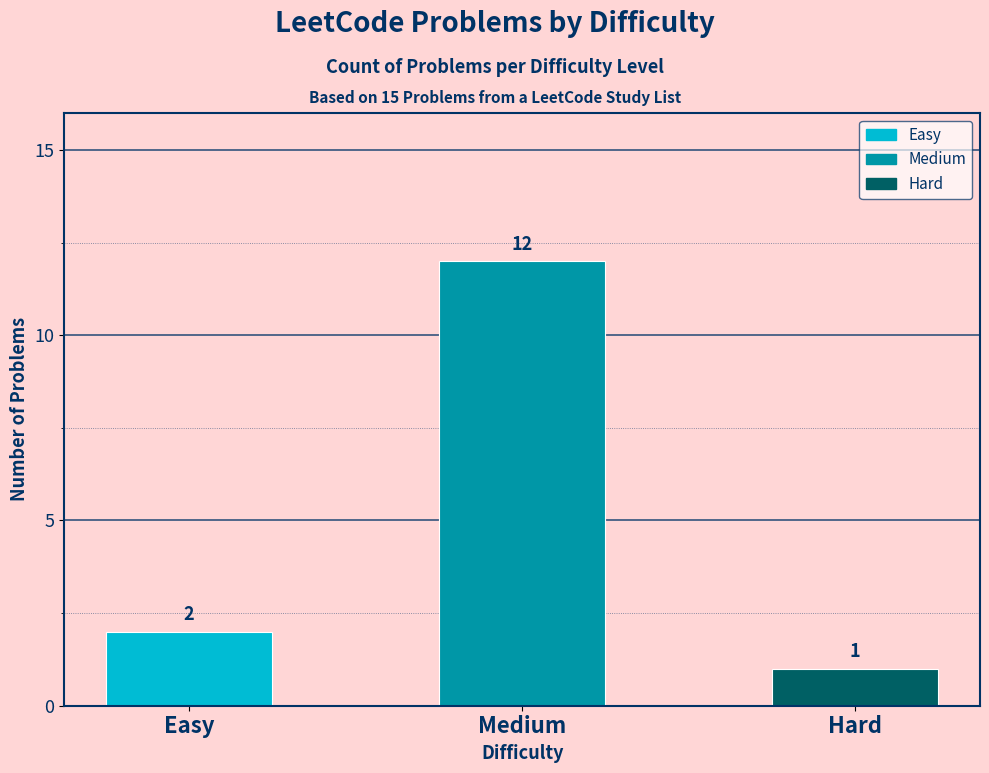

How many values are below 2?

1